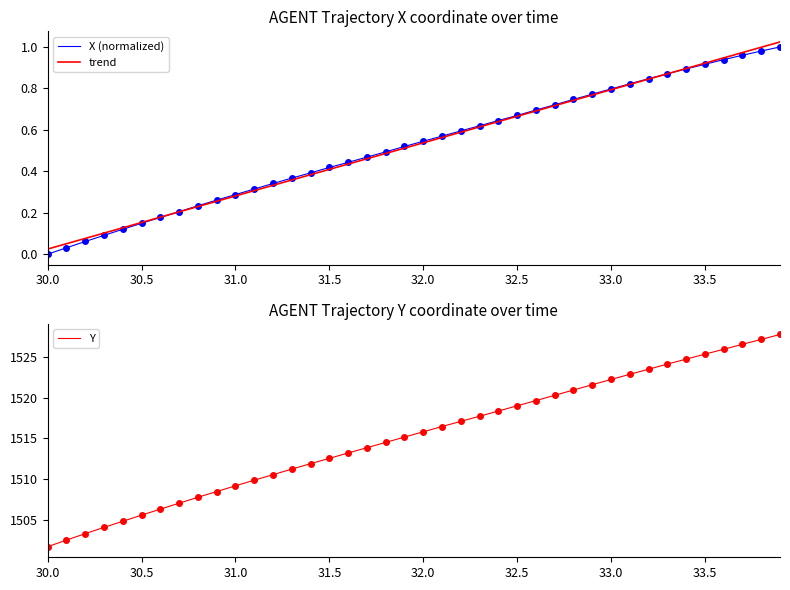

Does the chart have visible grid lines?

No